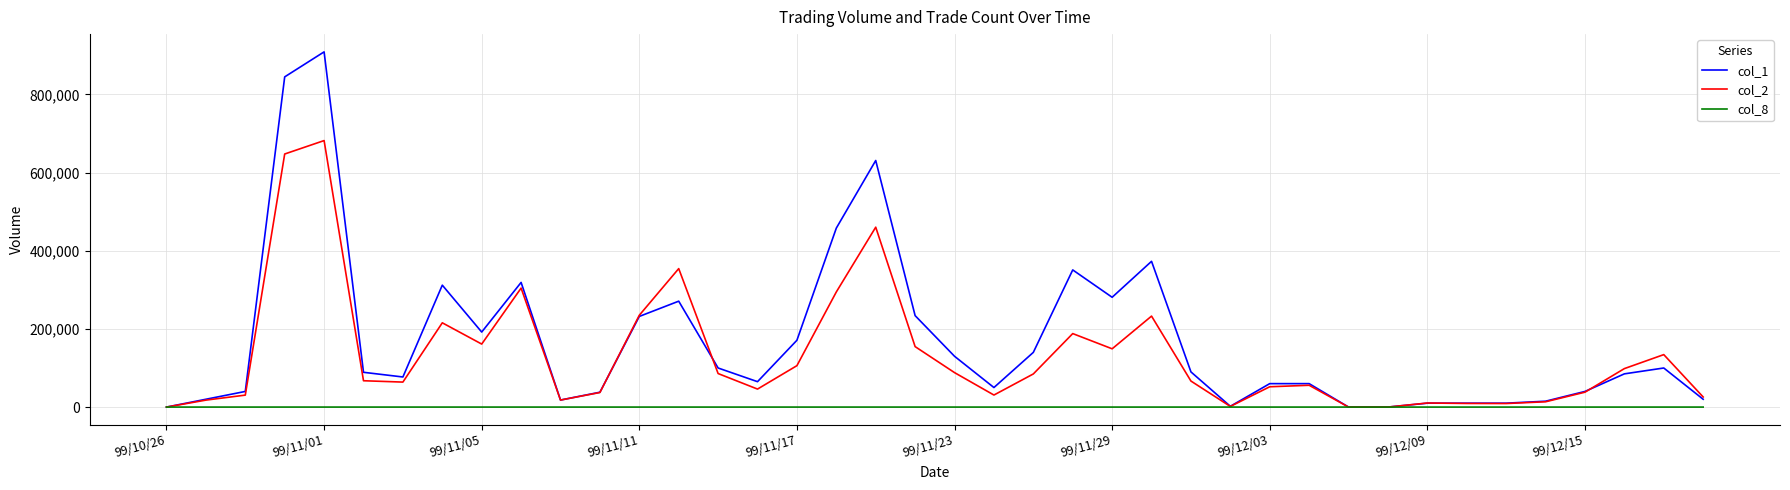

What is the greatest value displayed?

909000